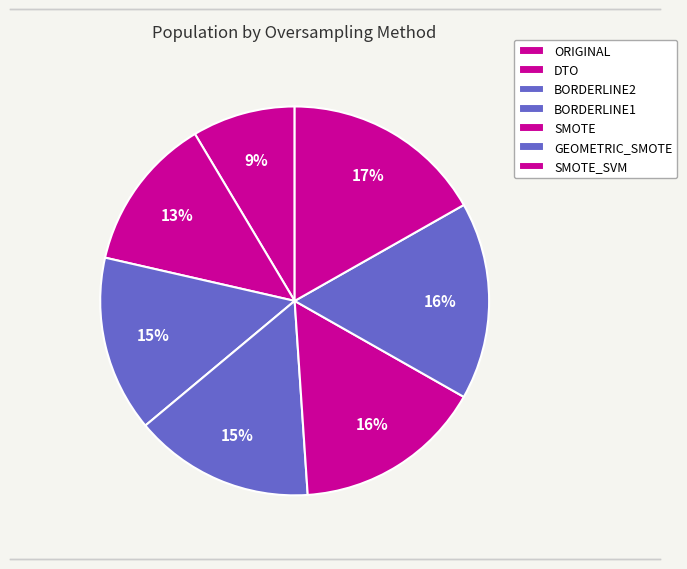

To the nearest percent, what percentage of the pie is DTO?

13%